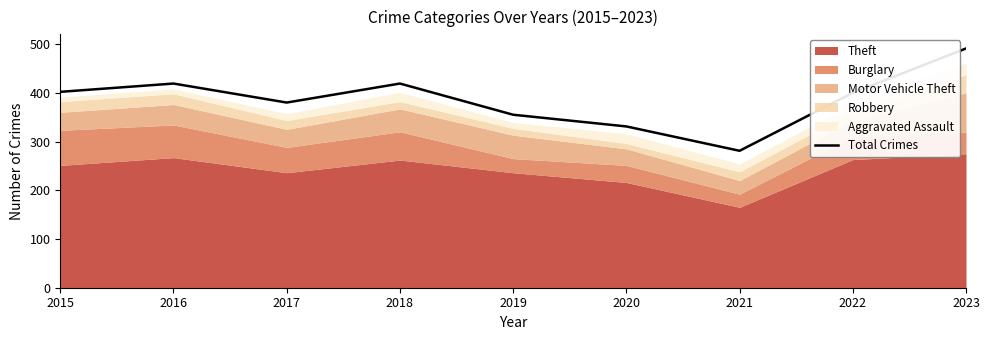

What is the minimum value shown in the chart?

281